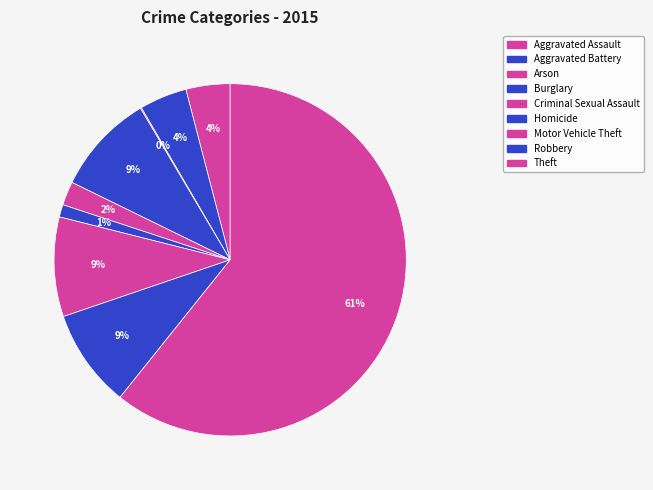

Rank the categories by value from highest to lowest.

Theft, Burglary, Motor Vehicle Theft, Robbery, Aggravated Battery, Aggravated Assault, Criminal Sexual Assault, Homicide, Arson